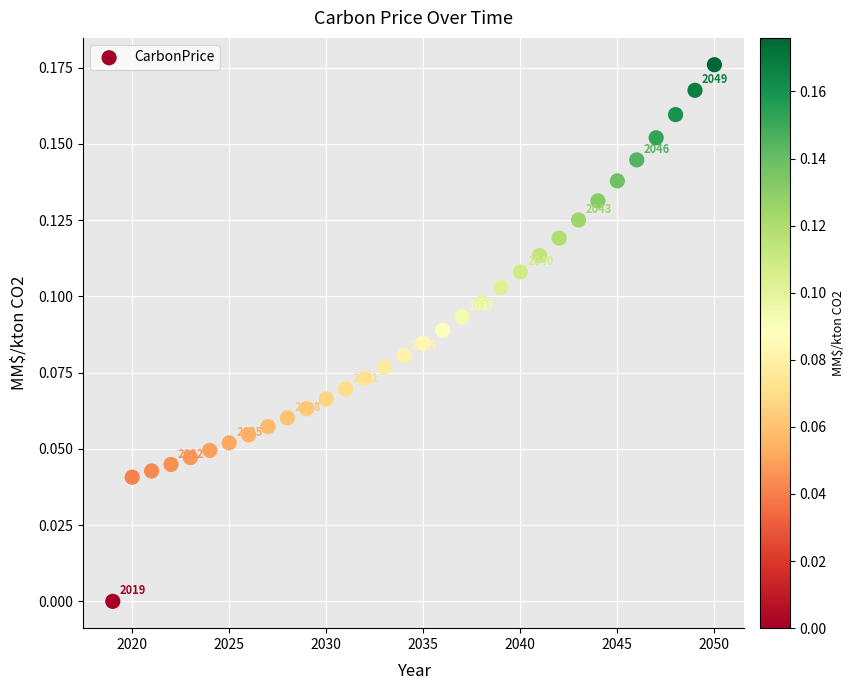

What is the range of X values (max minus min)?

31.0